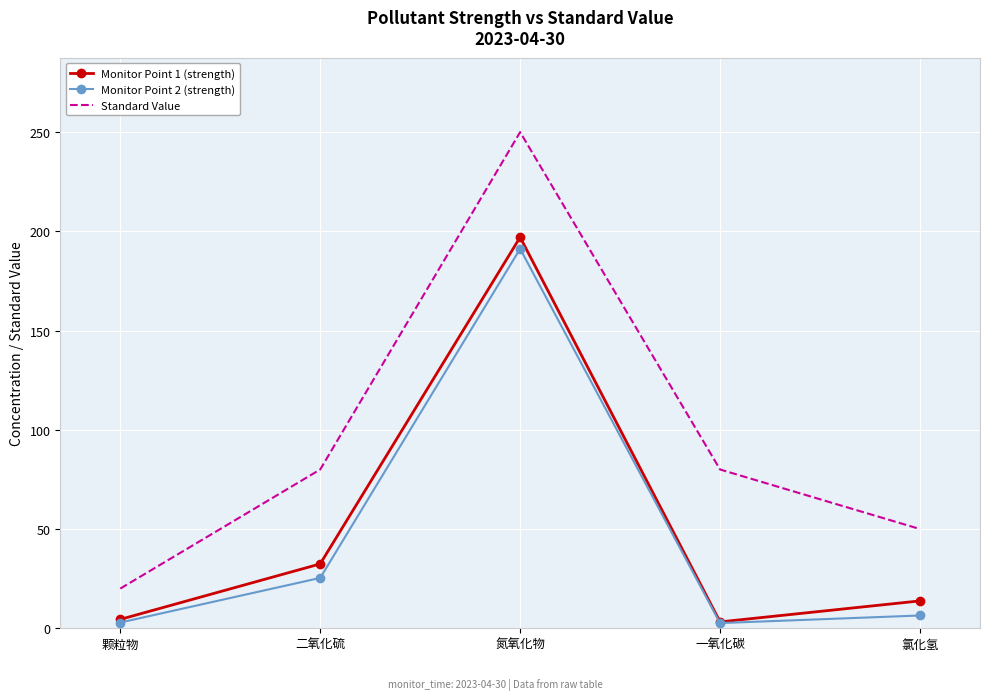

At which label is Monitor Point 2 (strength) closest to 96?

二氧化硫